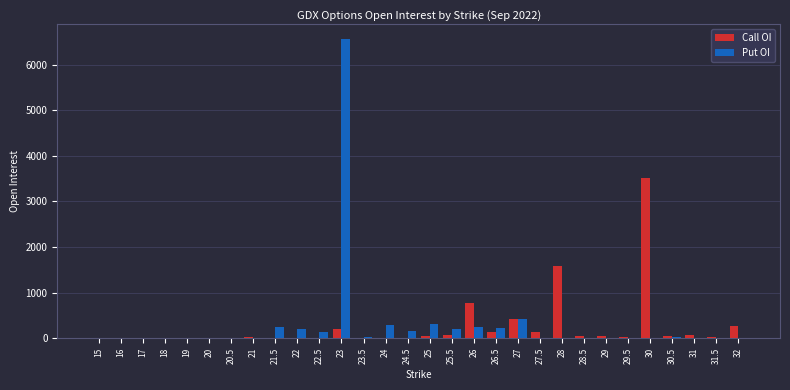

The value of Call OI at 27 is 420. True or false?

True